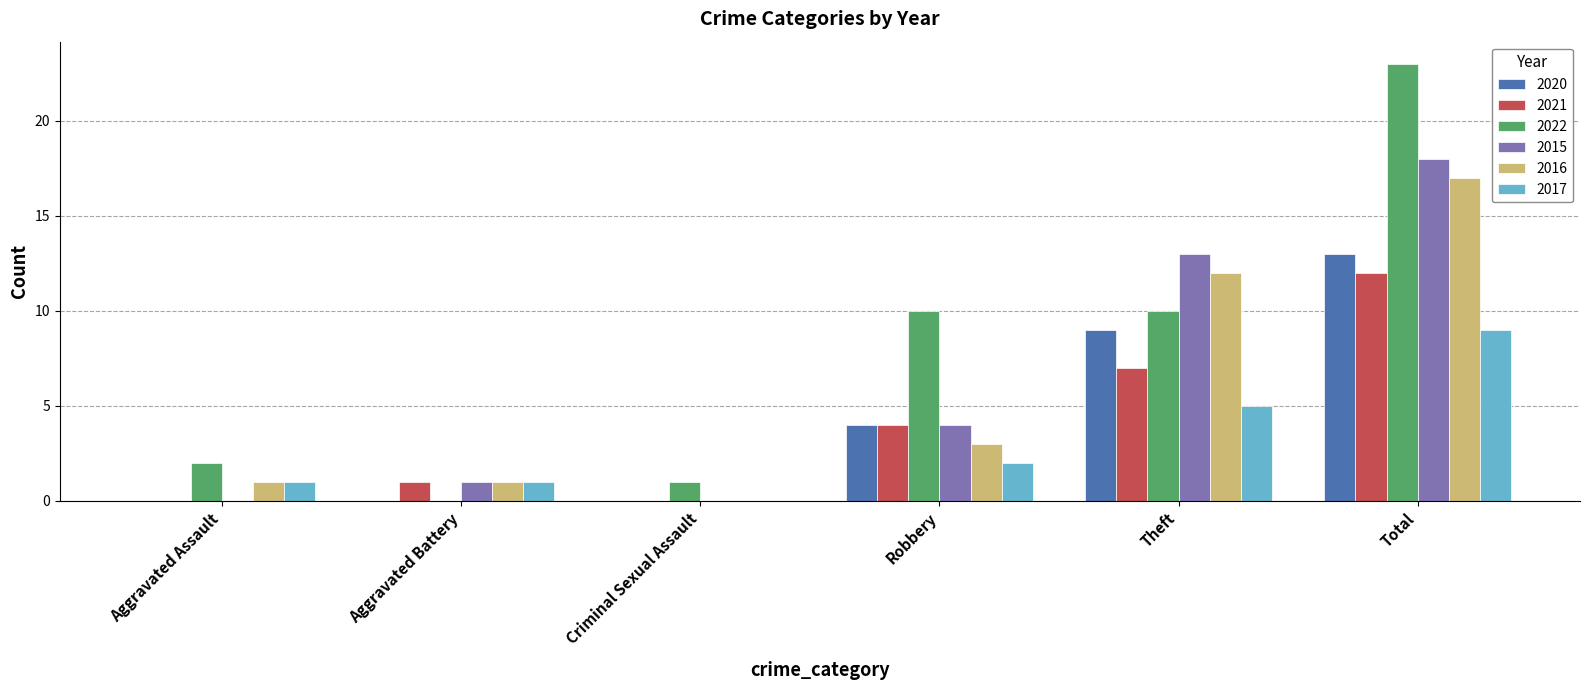

At which category is the sum across all series the highest?

Total